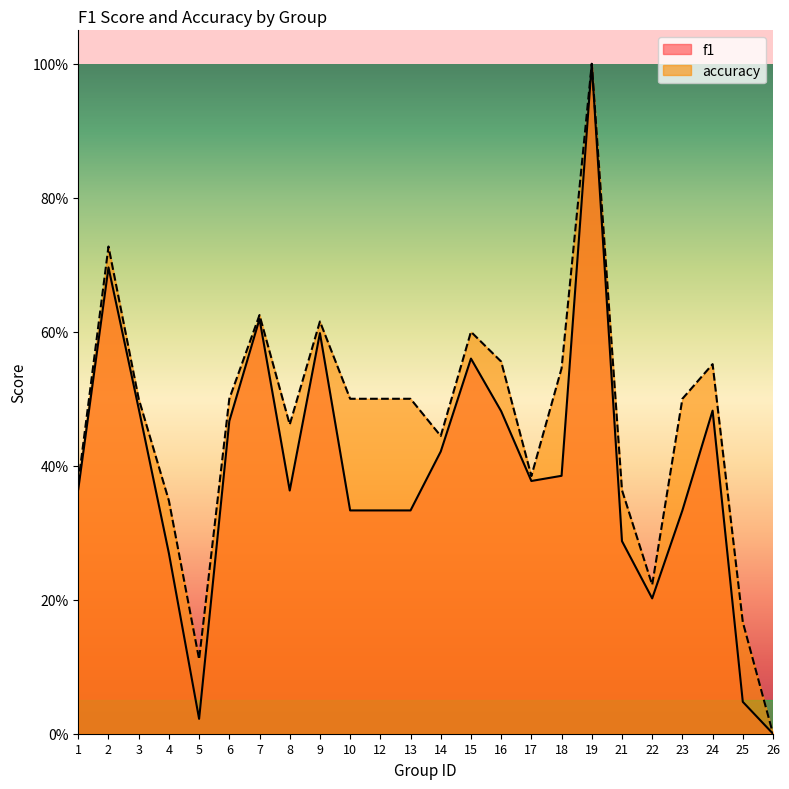

Which series changed the most between 12 and 16?

f1